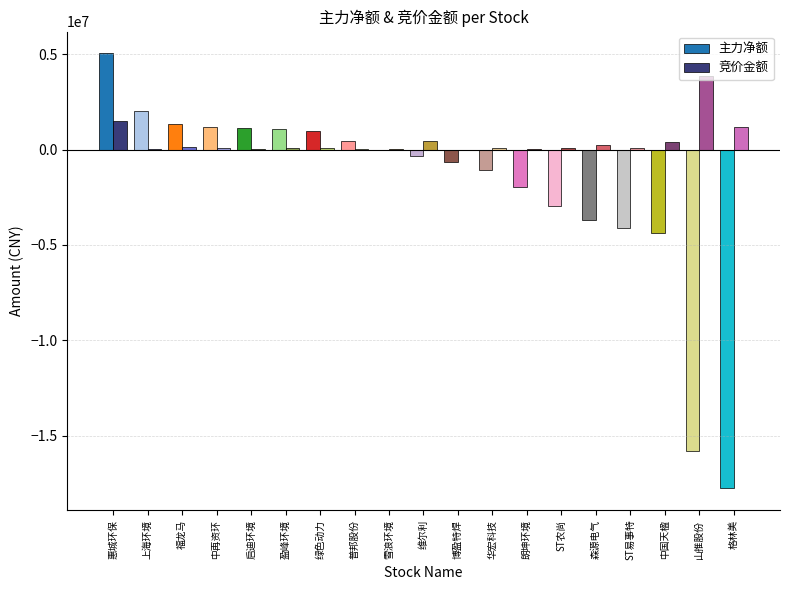

The 主力净额 series shows -1163808 at ST农尚. True or false?

False